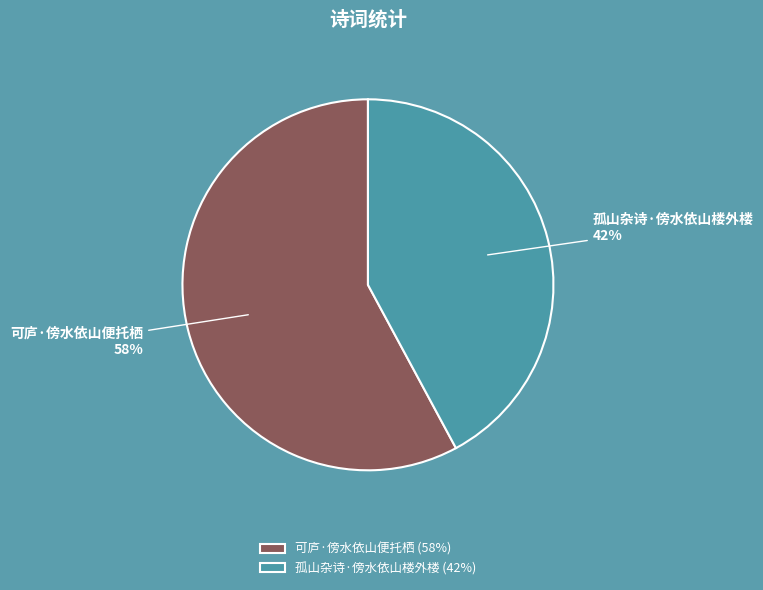

Between 孤山杂诗·傍水依山楼外楼 and 可庐·傍水依山便托栖, which is larger?

可庐·傍水依山便托栖